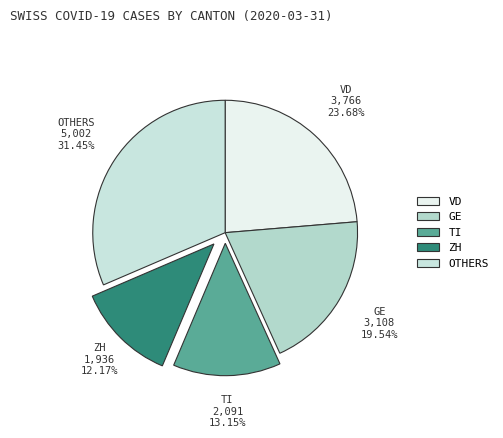

Is there any slice that represents more than half of the pie?

No